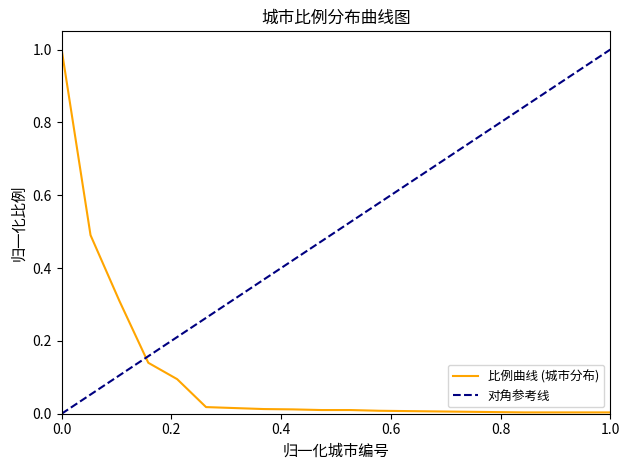

True or false: the data has more than 2 interior local peaks.

False